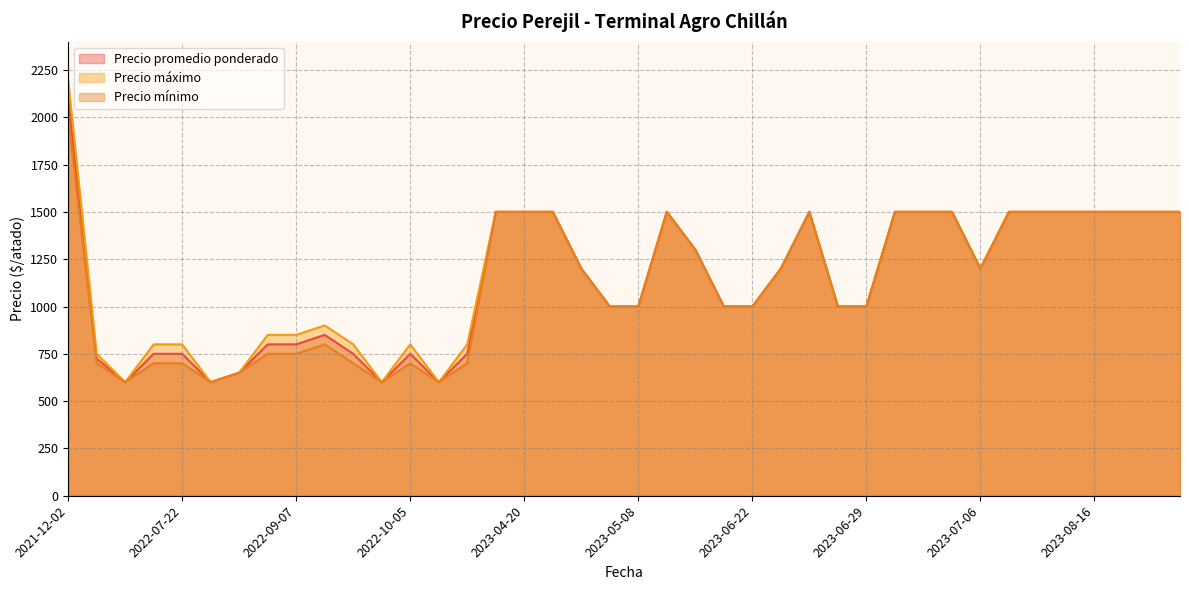

What are all the series names shown in the legend?

Precio promedio ponderado, Precio máximo, Precio mínimo